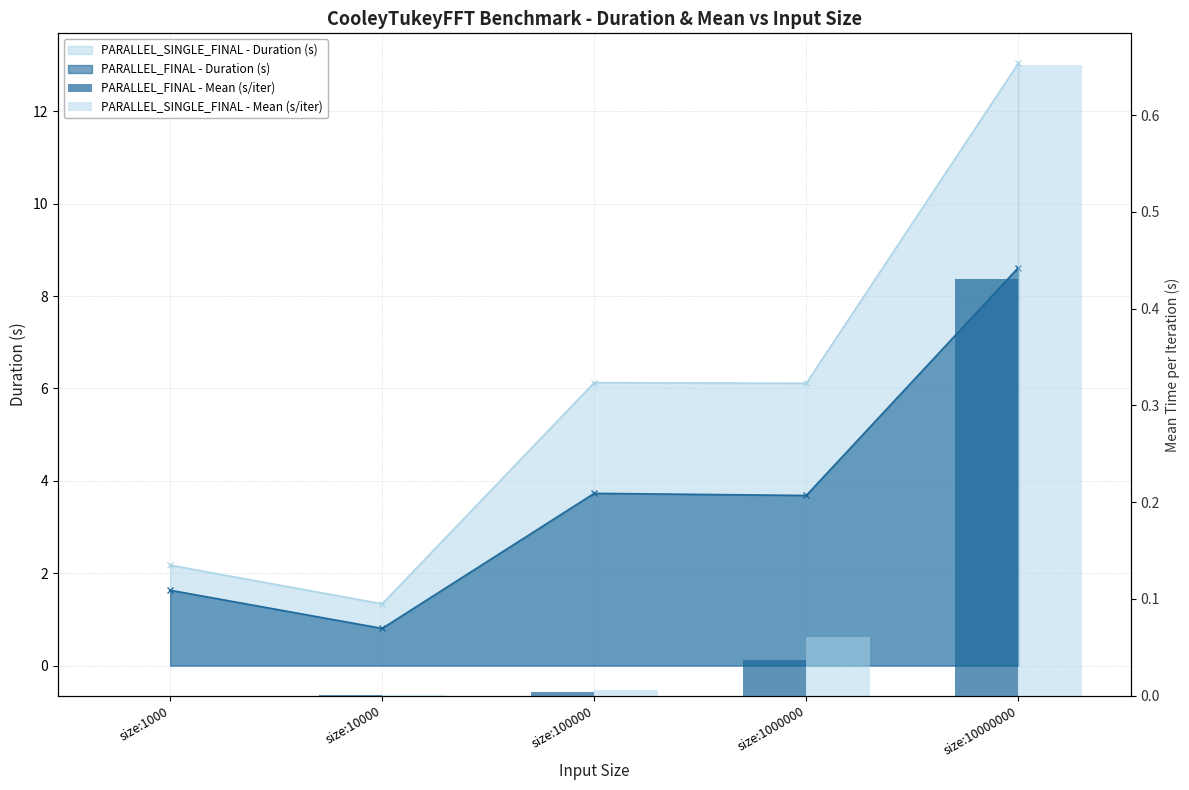

How many groups of bars are there?

5